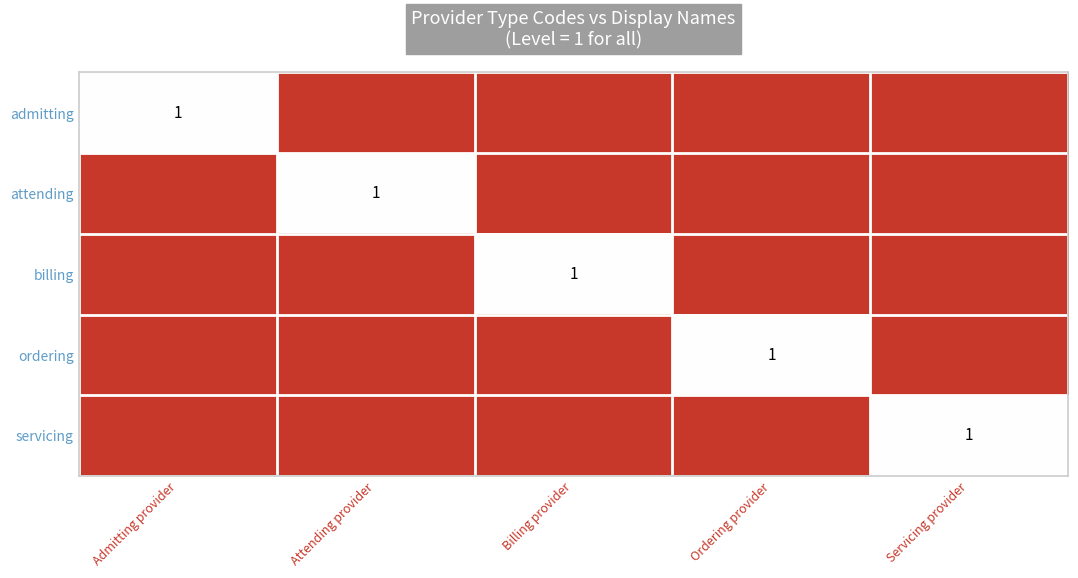

Is it true that servicing equals 2 at Servicing provider?

False